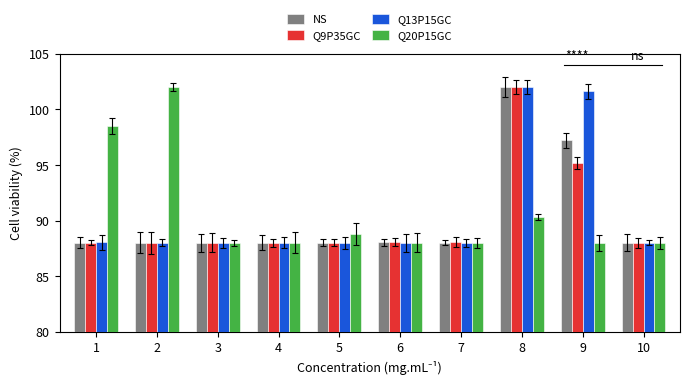

Which category has the highest value in the Q20P15GC series?

2